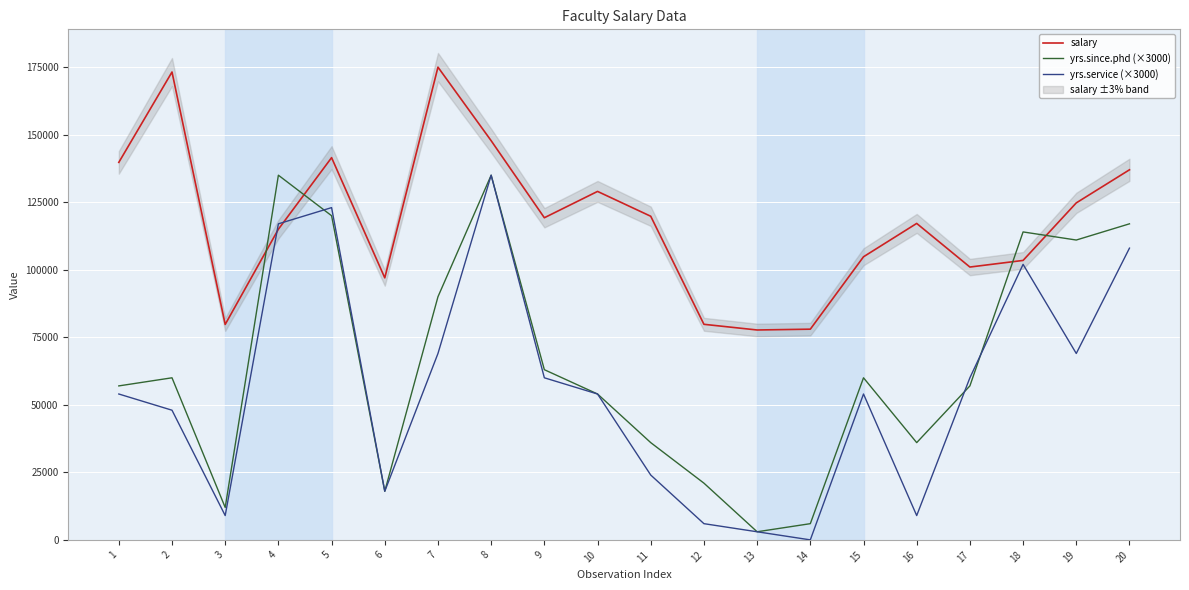

Count the number of data series in this chart.

3